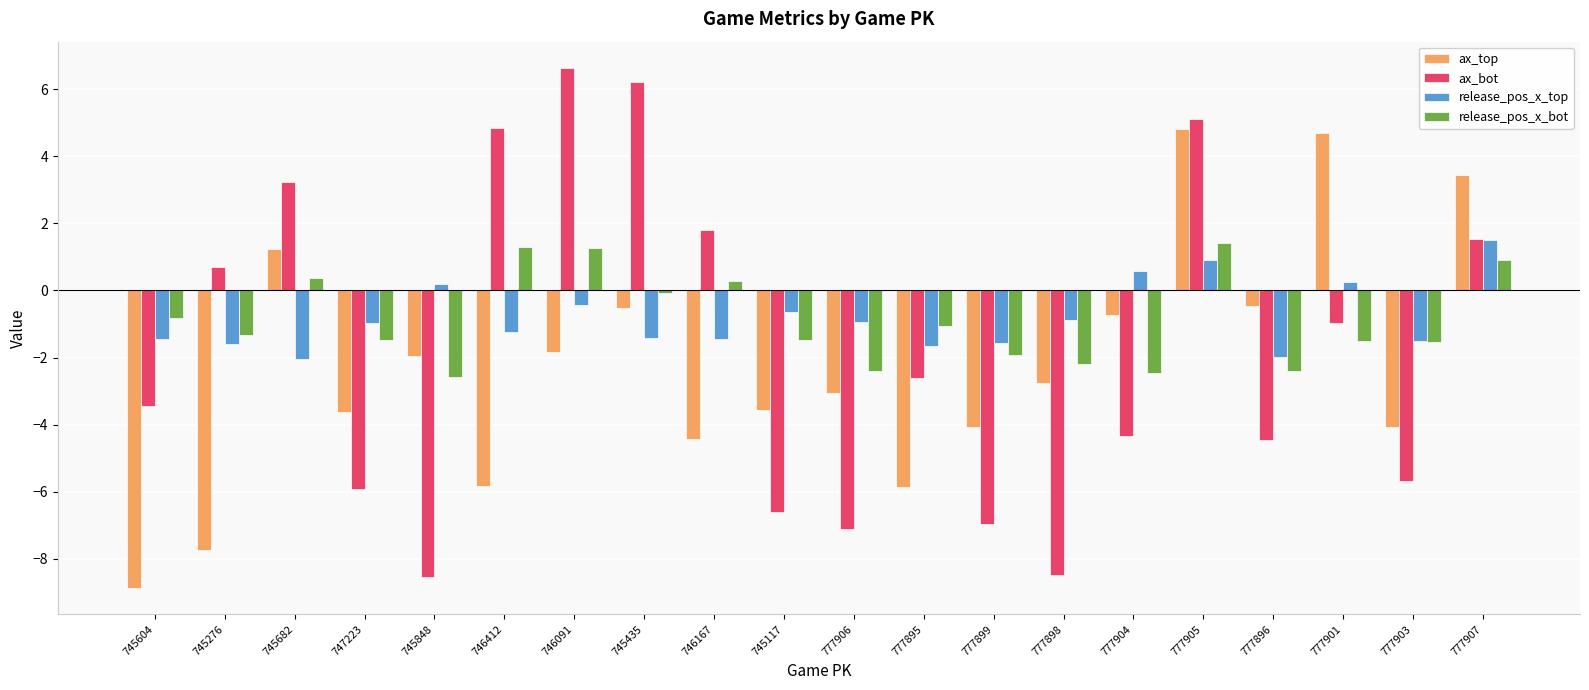

At which label does ax_top first exceed -2?

745682